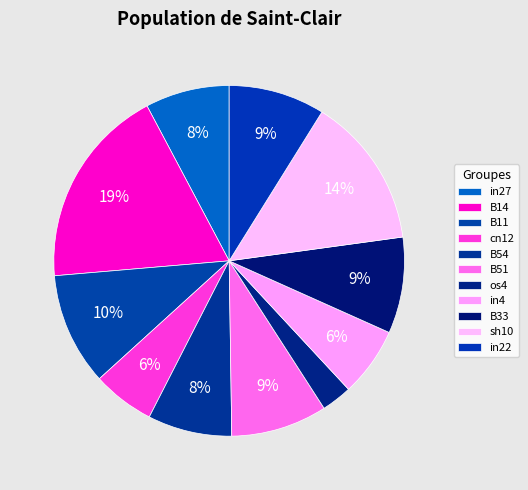

Is there any slice that represents more than half of the pie?

No